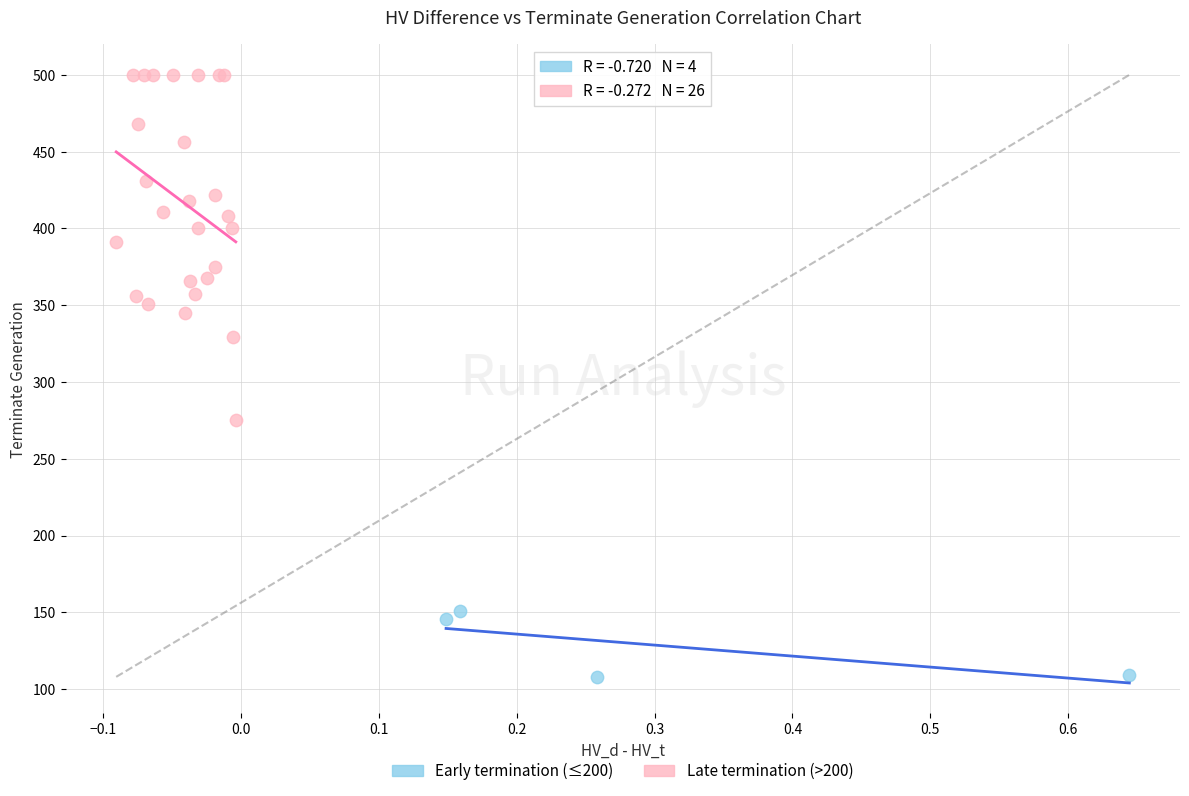

Which series contains the lowest Y value?

Early termination (≤200)